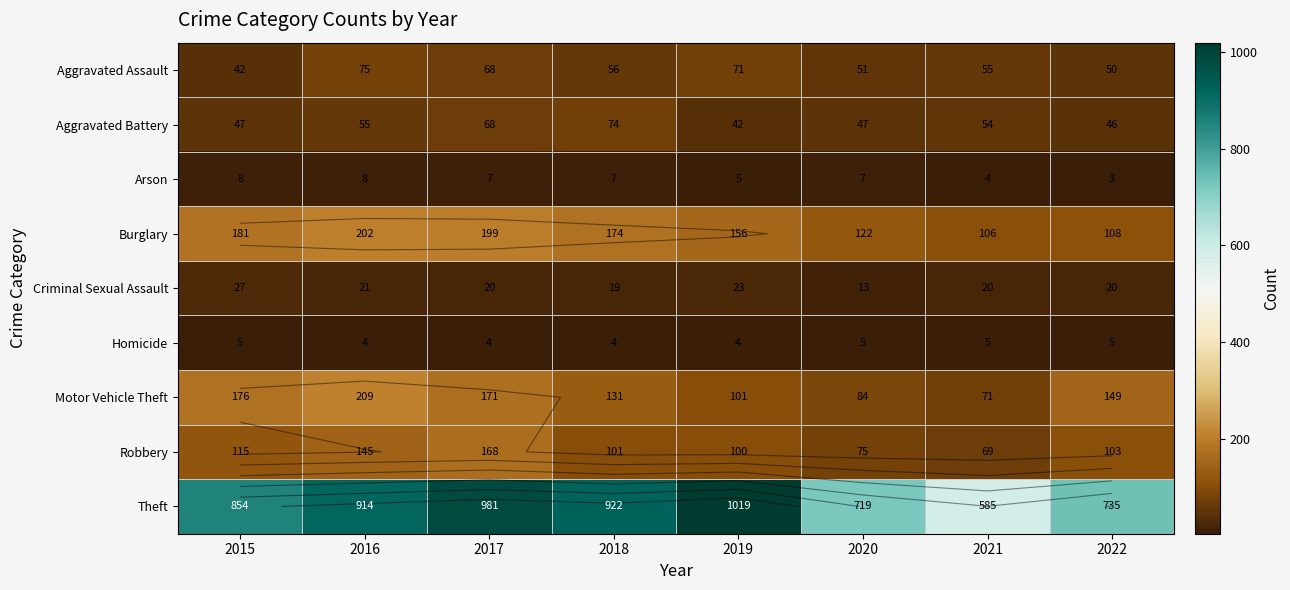

How many distinct data groups are displayed?

9